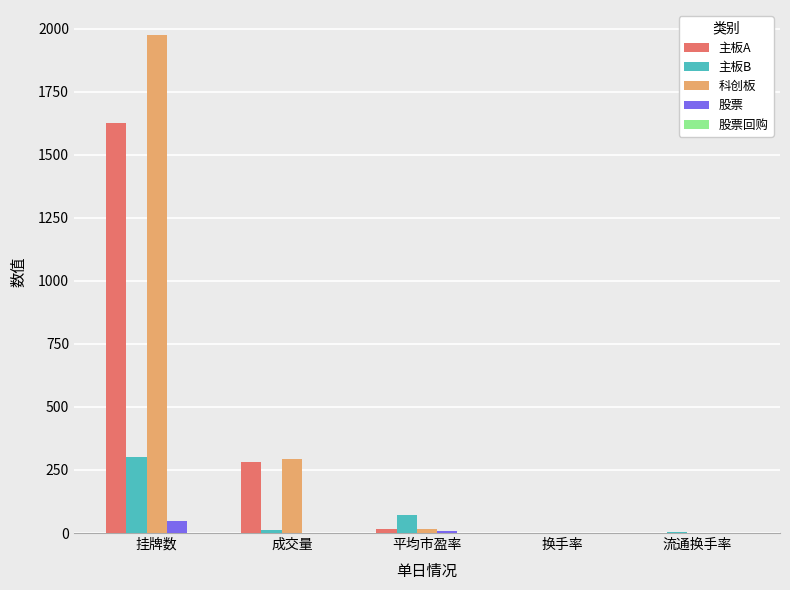

At which label does 主板B first exceed 10?

挂牌数